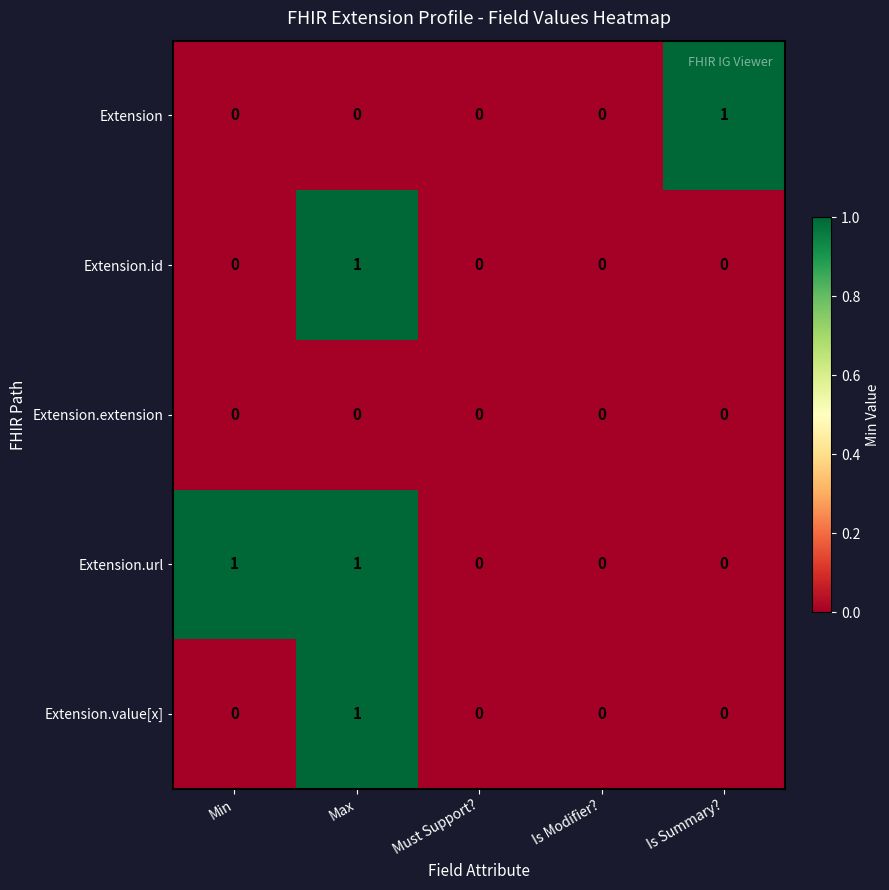

What is the total value across all series at Max?

3